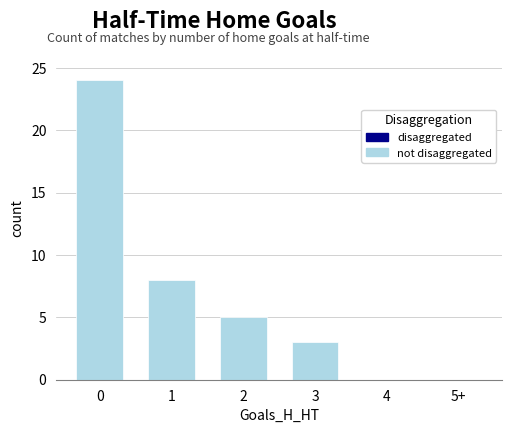

Is it true that the value at 2 is 7?

False